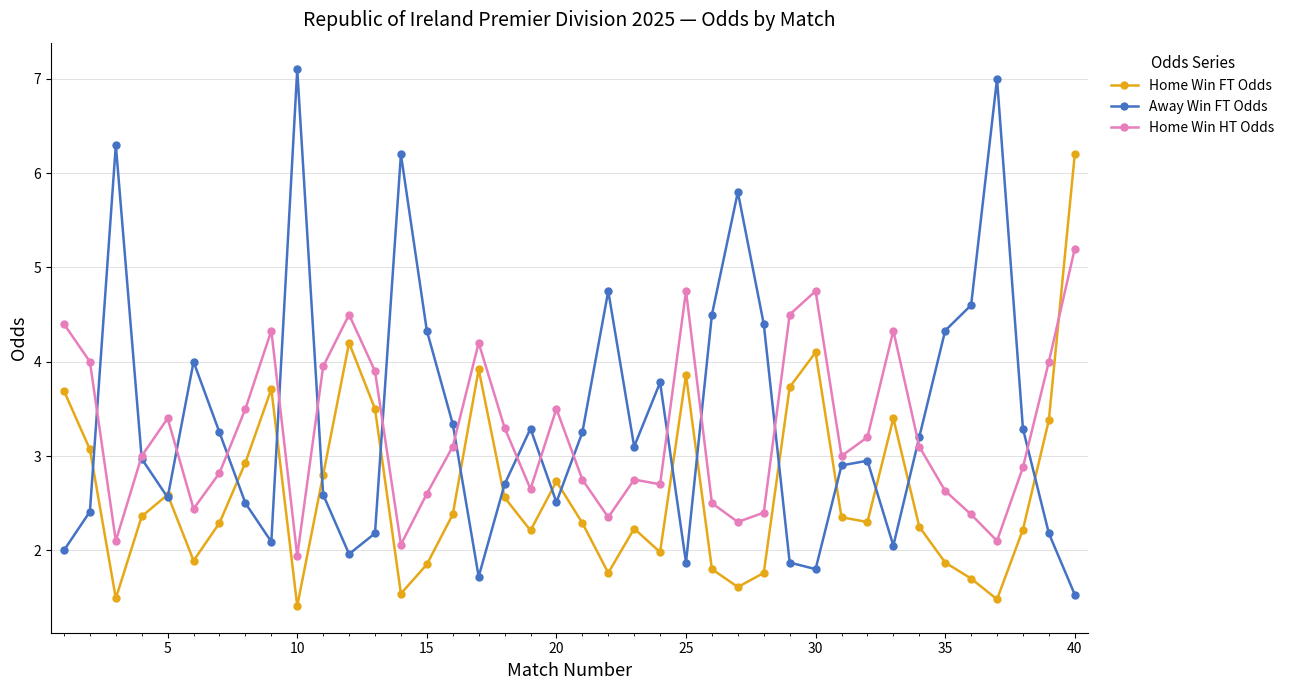

Which series has the widest spread of values?

Away Win FT Odds